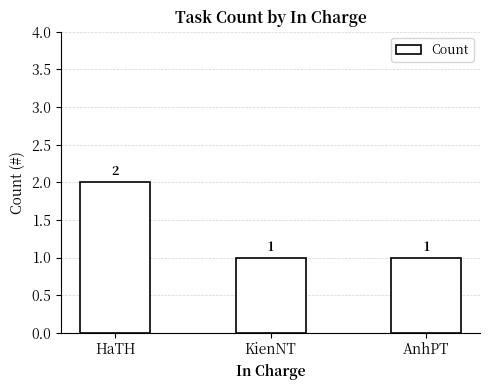

What is the label of the 1st bar from the right?

AnhPT